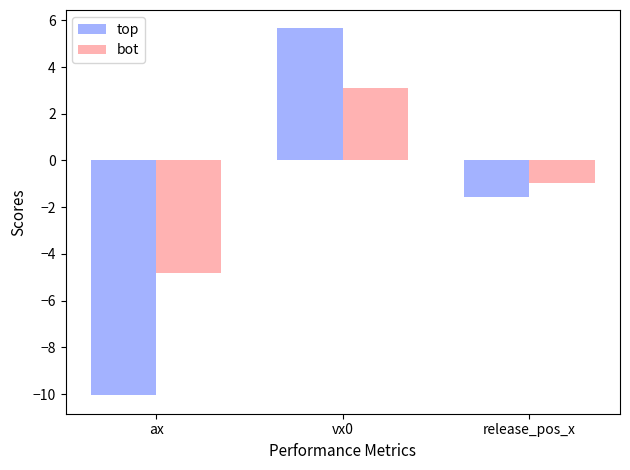

Is the value of top at vx0 greater than the value of bot at vx0?

Yes